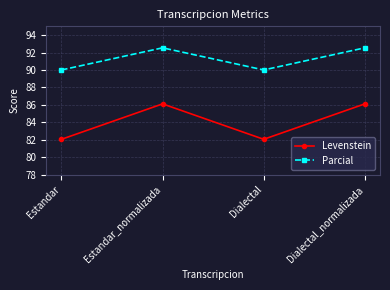

What position from the left is Estandar?

1